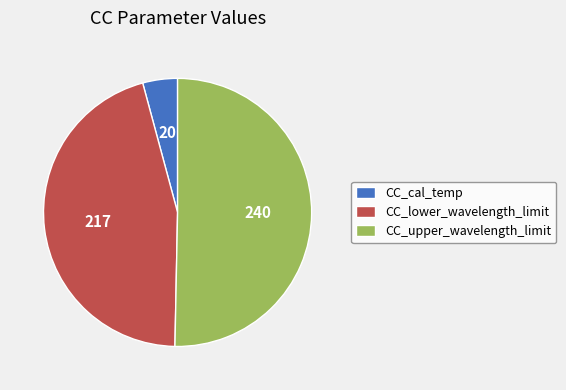

Is it true that CC_cal_temp is 4% of the pie?

True